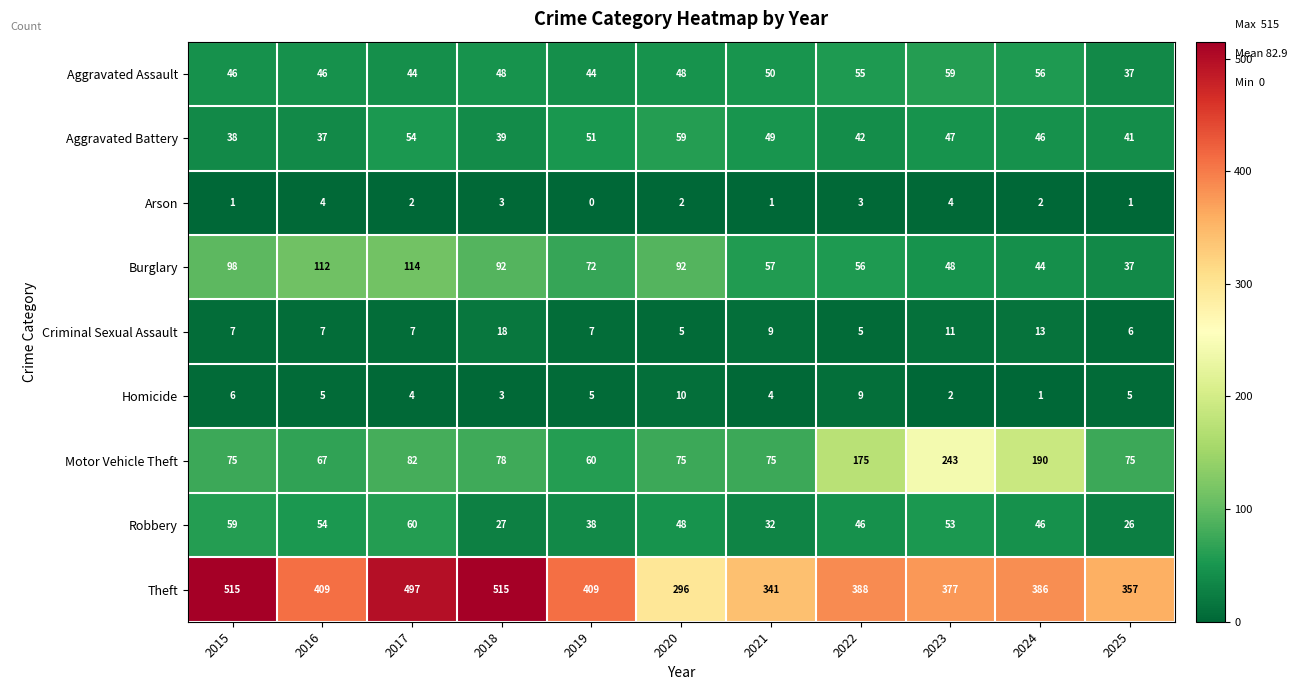

At how many categories does at least one series exceed 427?

3